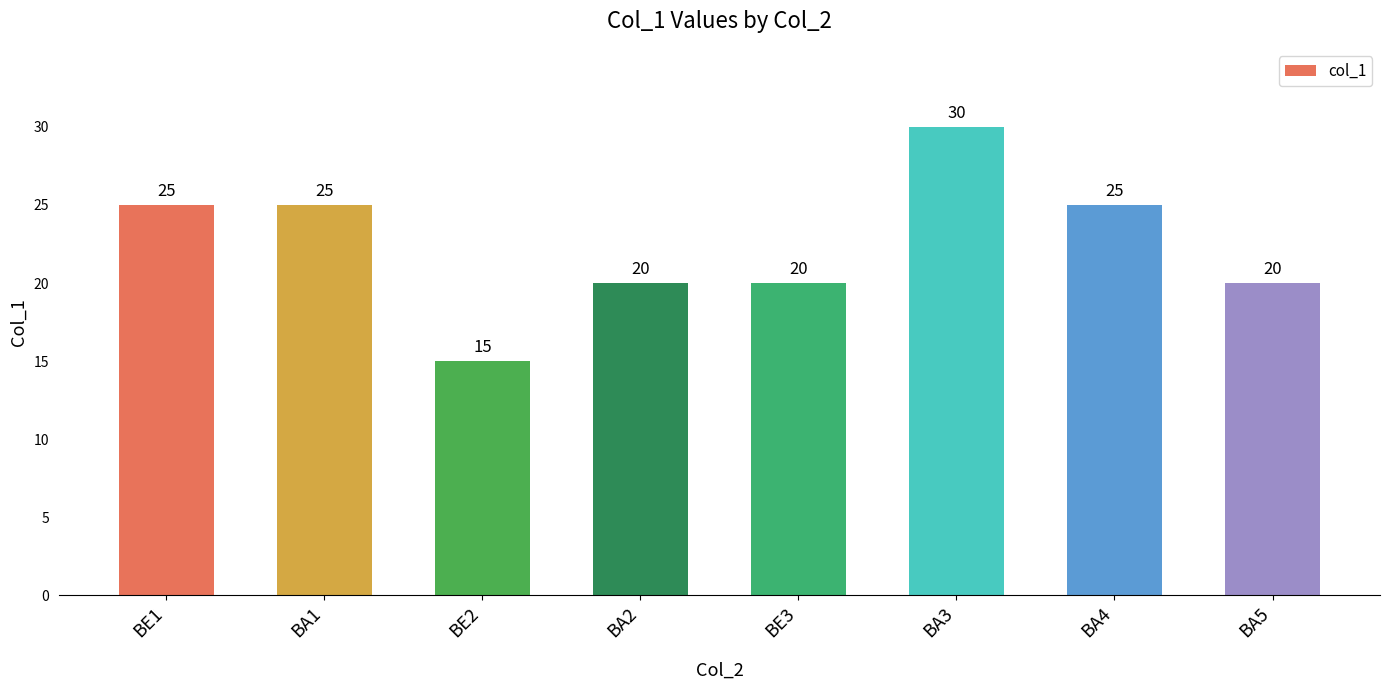

What position from the right is BE3?

4